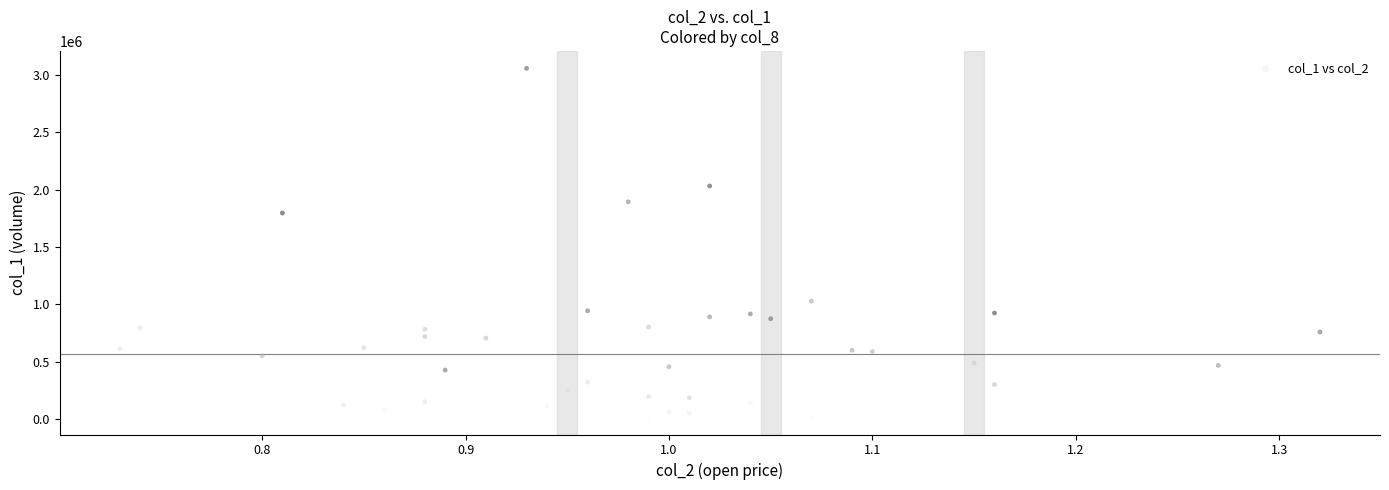

What is the range of Y values (max minus min)?

3042000